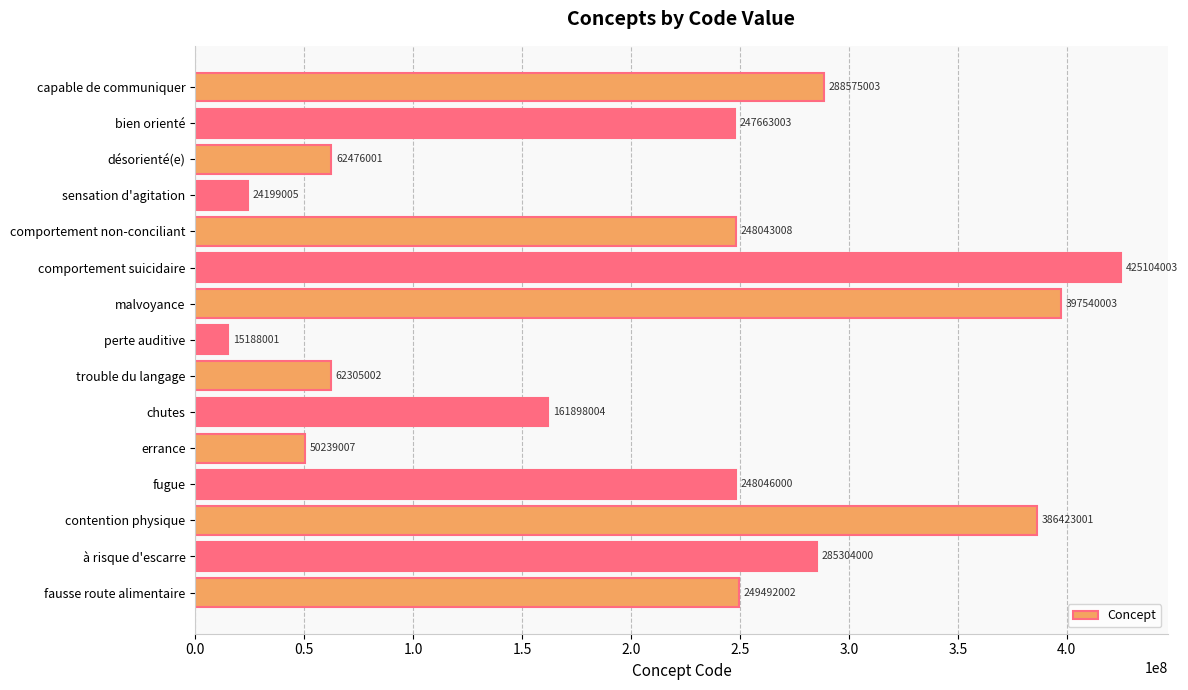

How many bars are there in total?

15